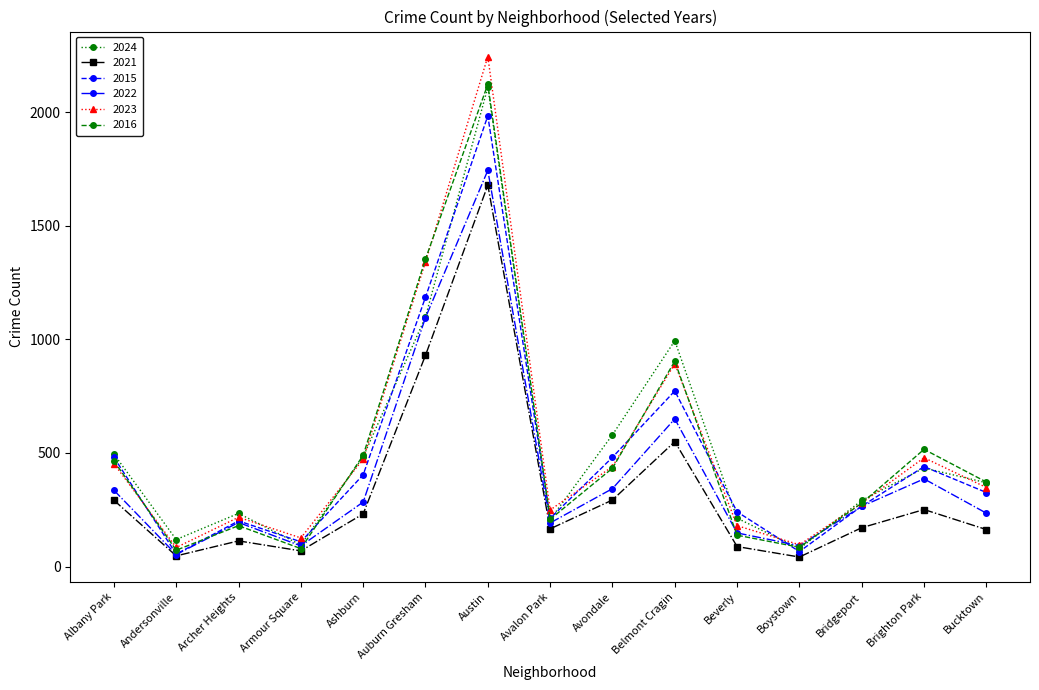

At which category does 2015 reach its first local peak?

Archer Heights